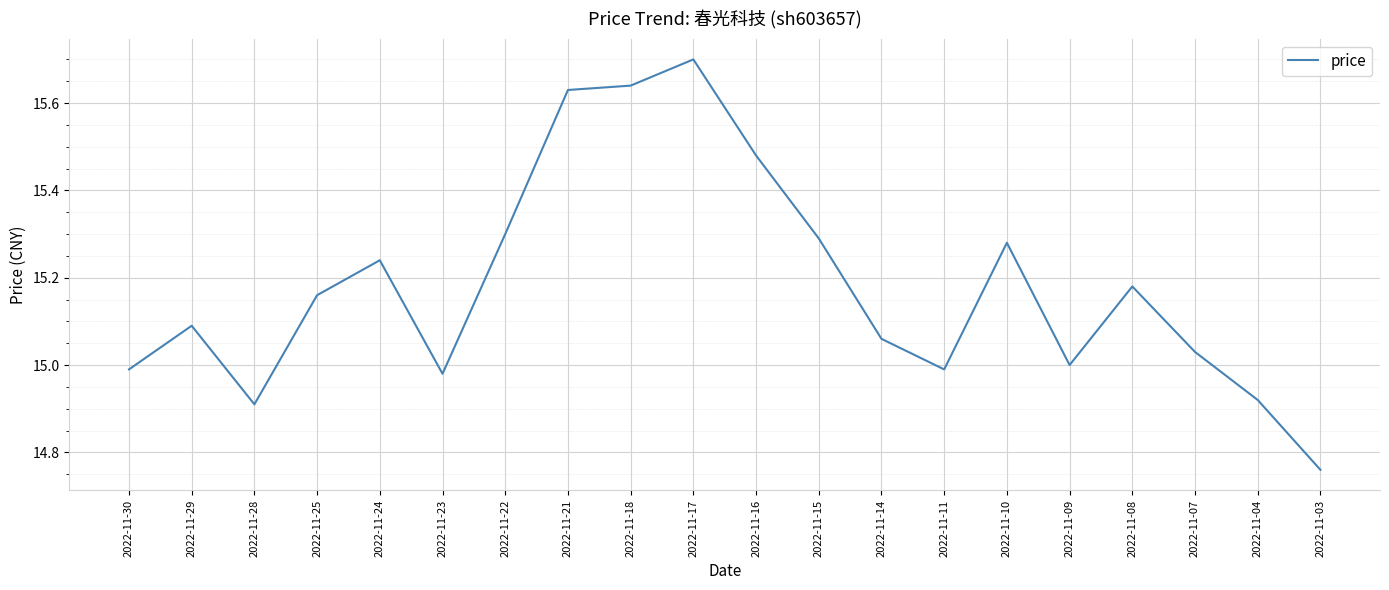

Count the number of data series in this chart.

1